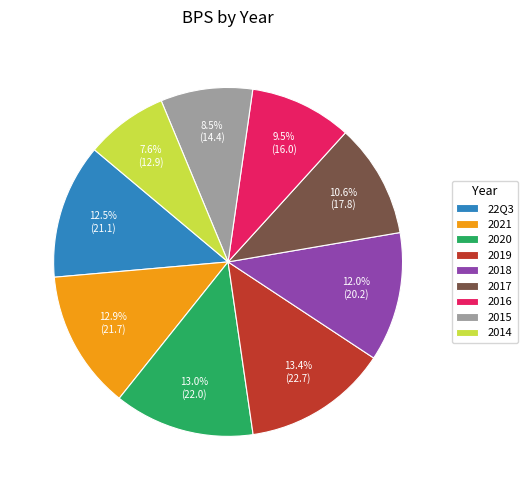

Is the sum of 2018 and 2014 greater than half?

No